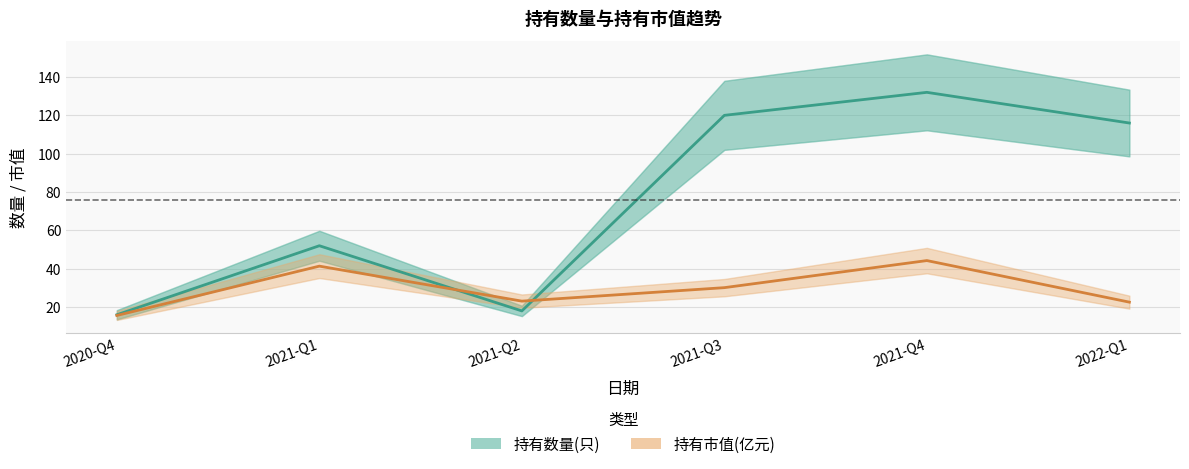

Does the chart display data point markers on the line(s)?

No